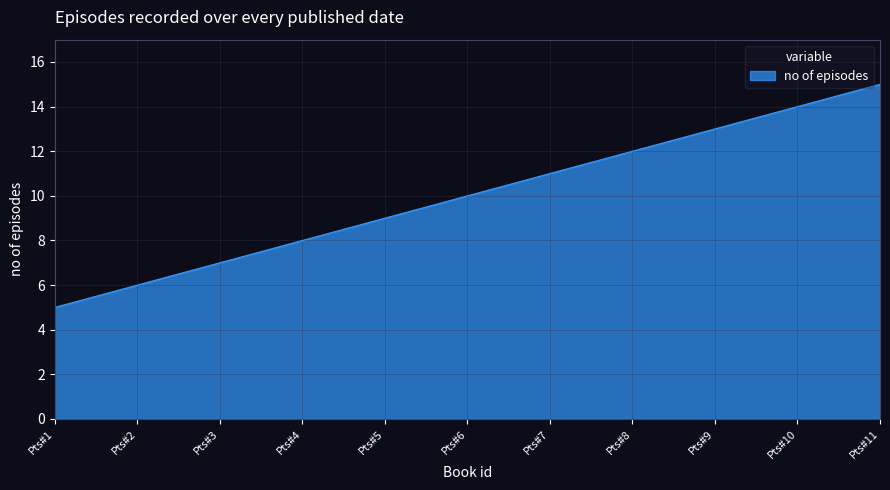

Between Pts#11 and Pts#10, which is larger?

Pts#11